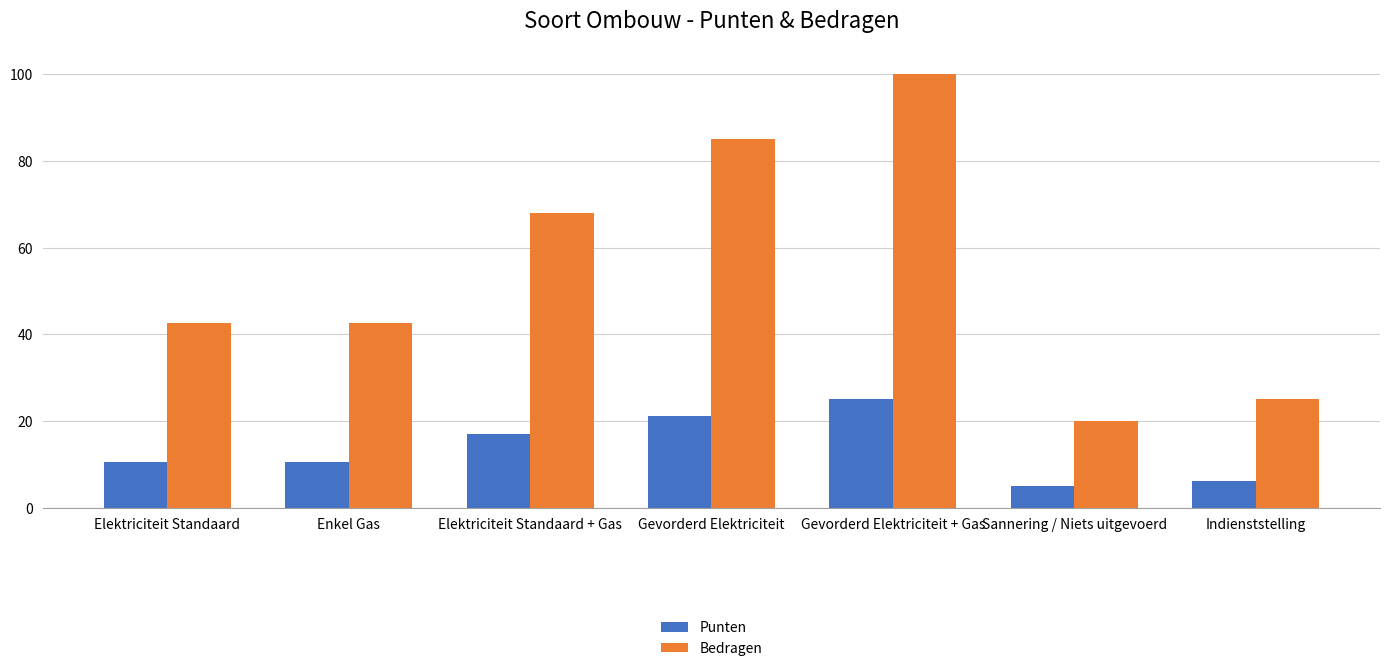

What is the difference between the second highest and second lowest values in the Bedragen series?

60.0